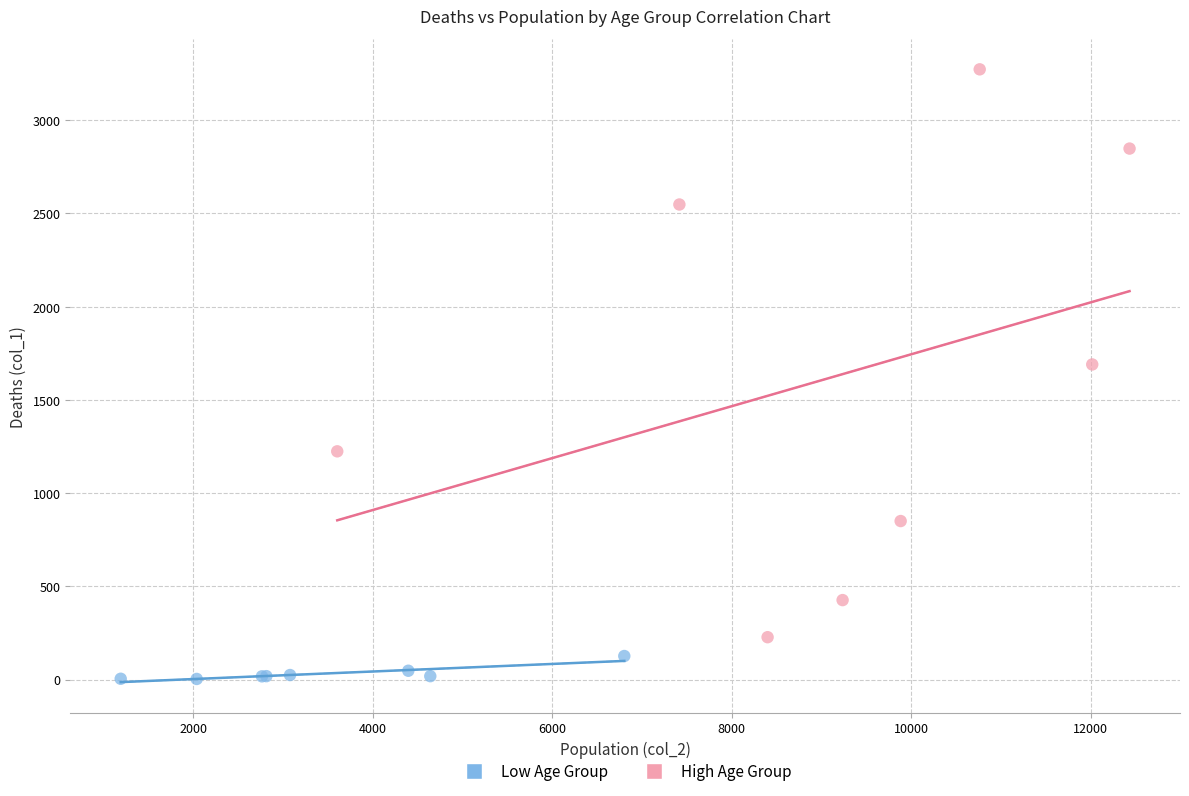

Which series reaches the minimum Y coordinate?

Low Age Group